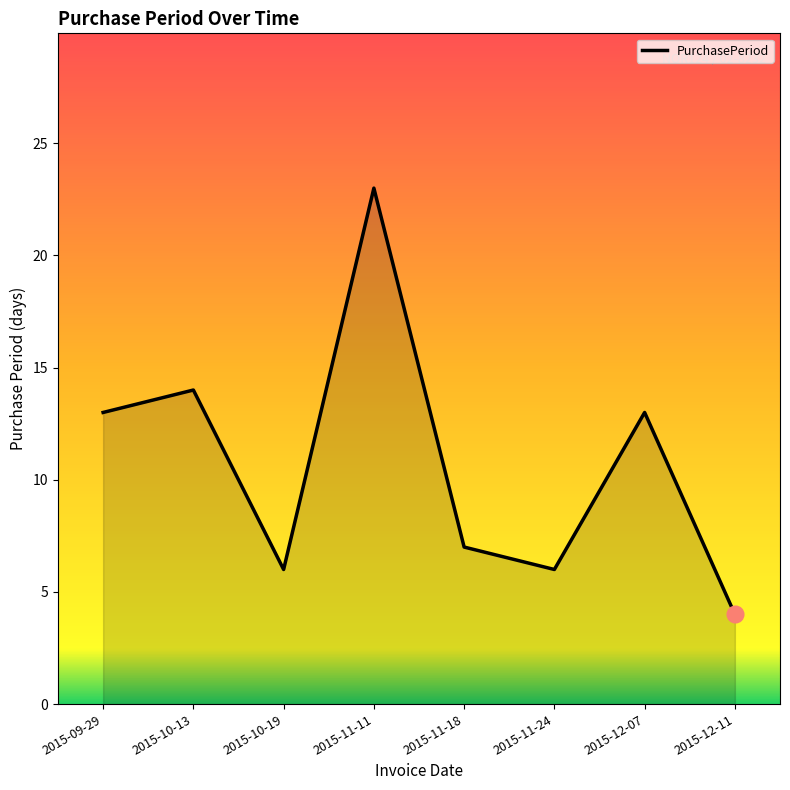

What position from the right is 2015-10-19?

6